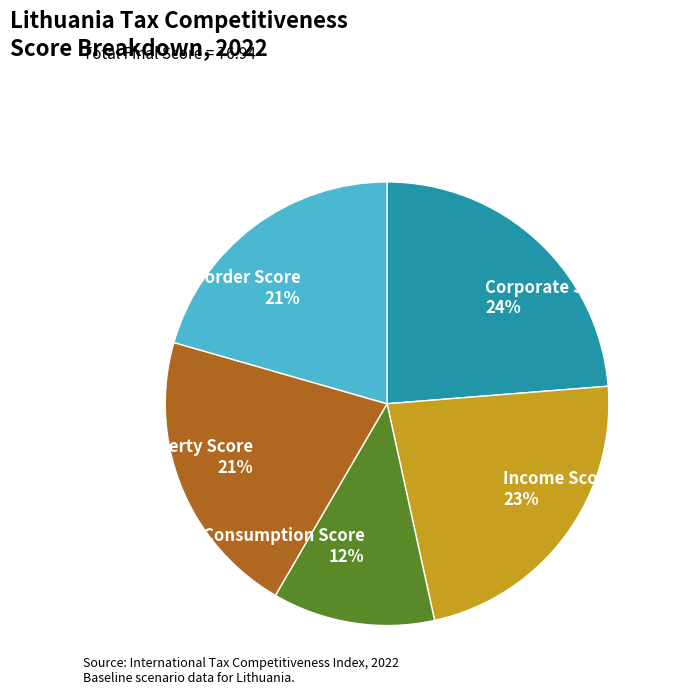

Combined, do Consumption Score 12% and Income Score 23% account for over 50%?

No